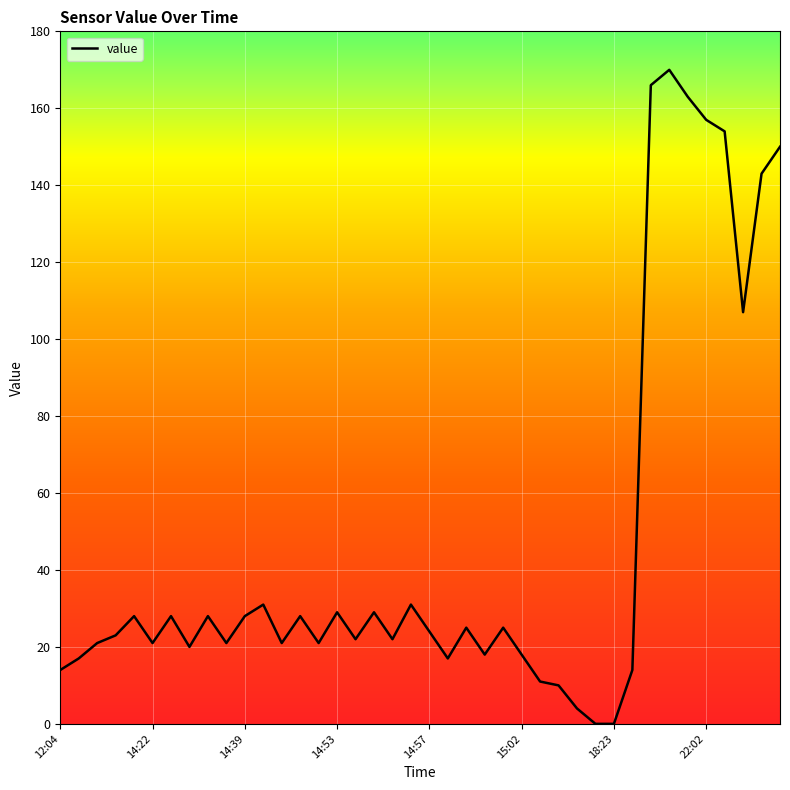

What is the difference between the maximum and minimum values?

170